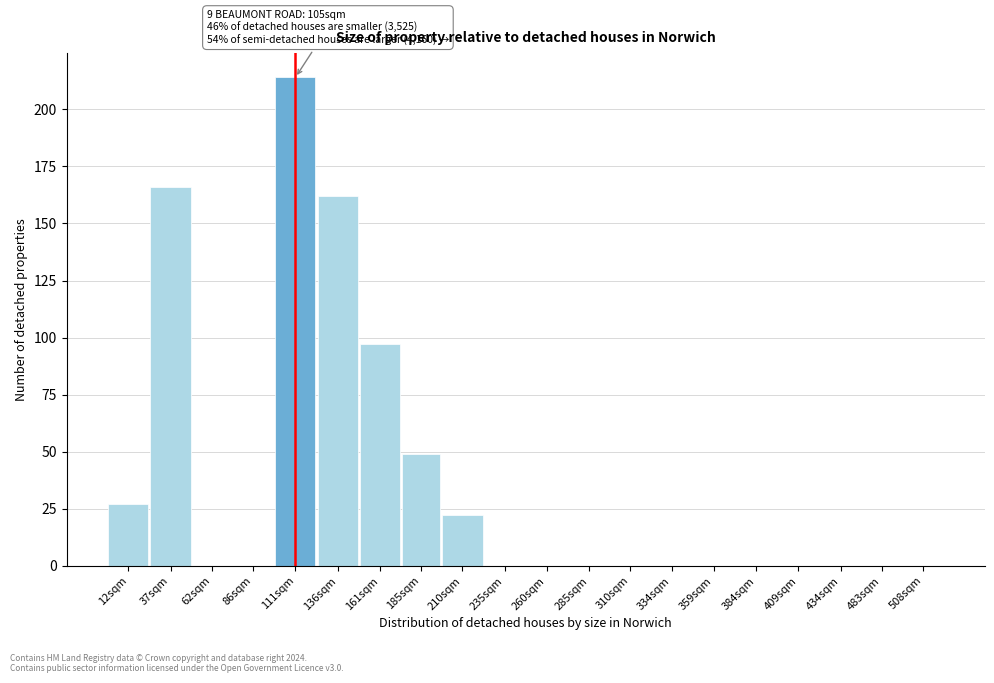

Reading right to left, transcribe all the data shown in this chart.

508sqm=0	483sqm=0	434sqm=0	409sqm=0	384sqm=0	359sqm=0	334sqm=0	310sqm=0	285sqm=0	260sqm=0	235sqm=0	210sqm=22	185sqm=49	161sqm=97	136sqm=162	111sqm=214	86sqm=0	62sqm=0	37sqm=166	12sqm=27